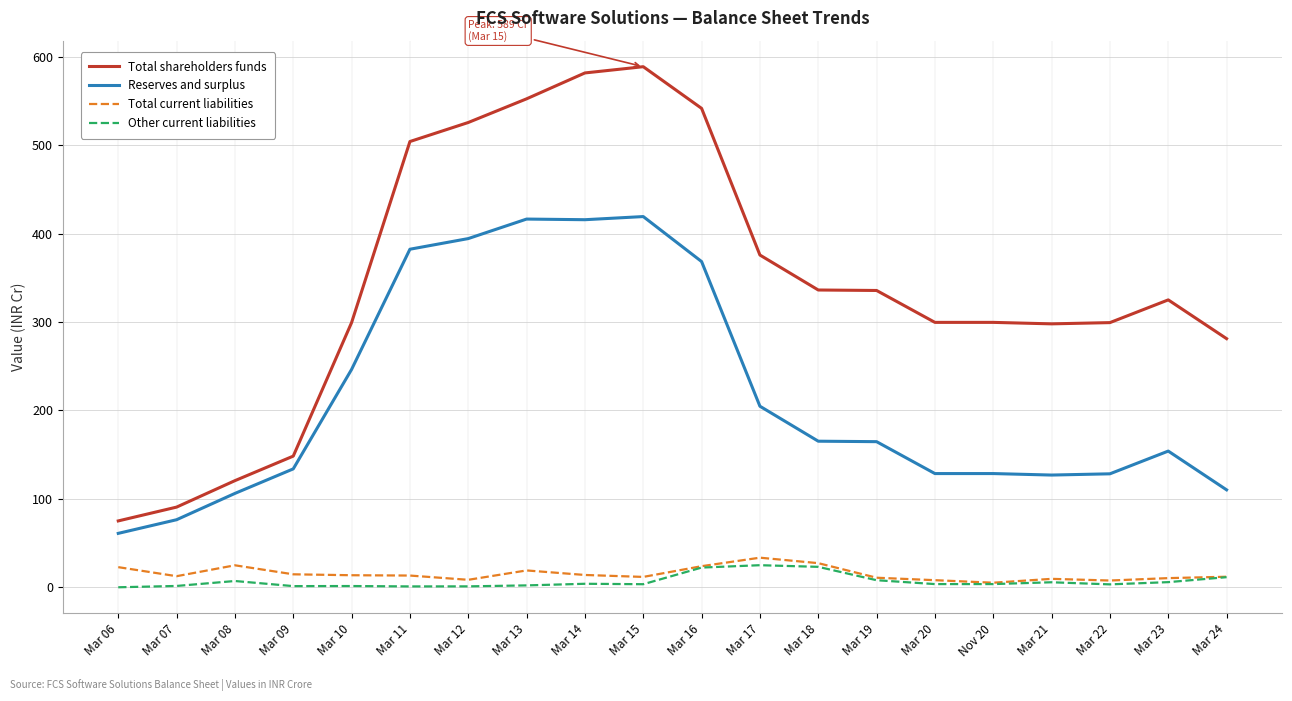

List the series in order of their peak value, highest first.

Total shareholders funds, Reserves and surplus, Total current liabilities, Other current liabilities